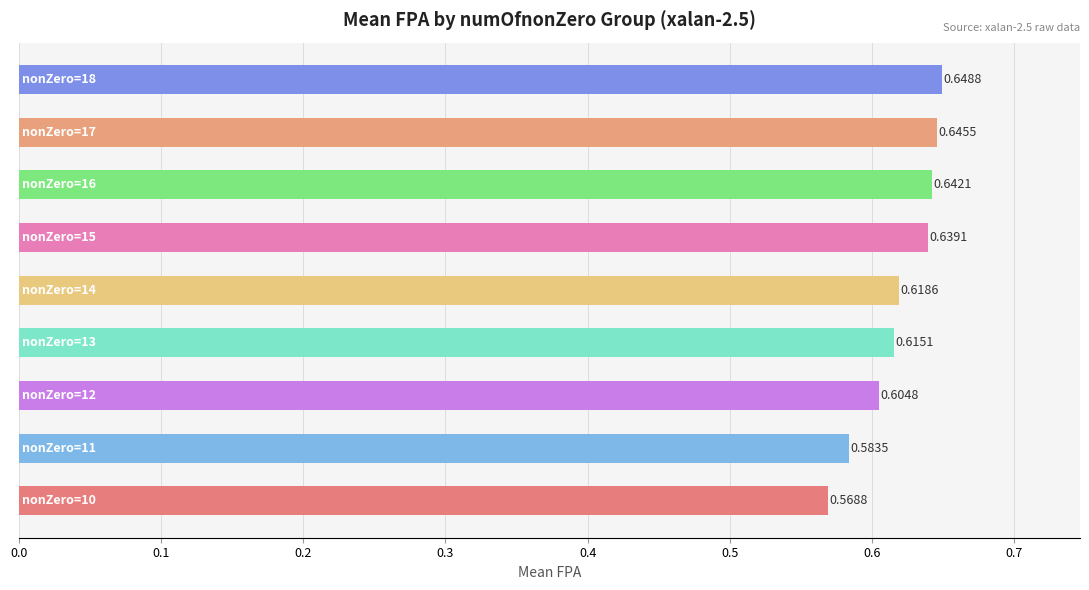

What is the sum of all values?

5.6